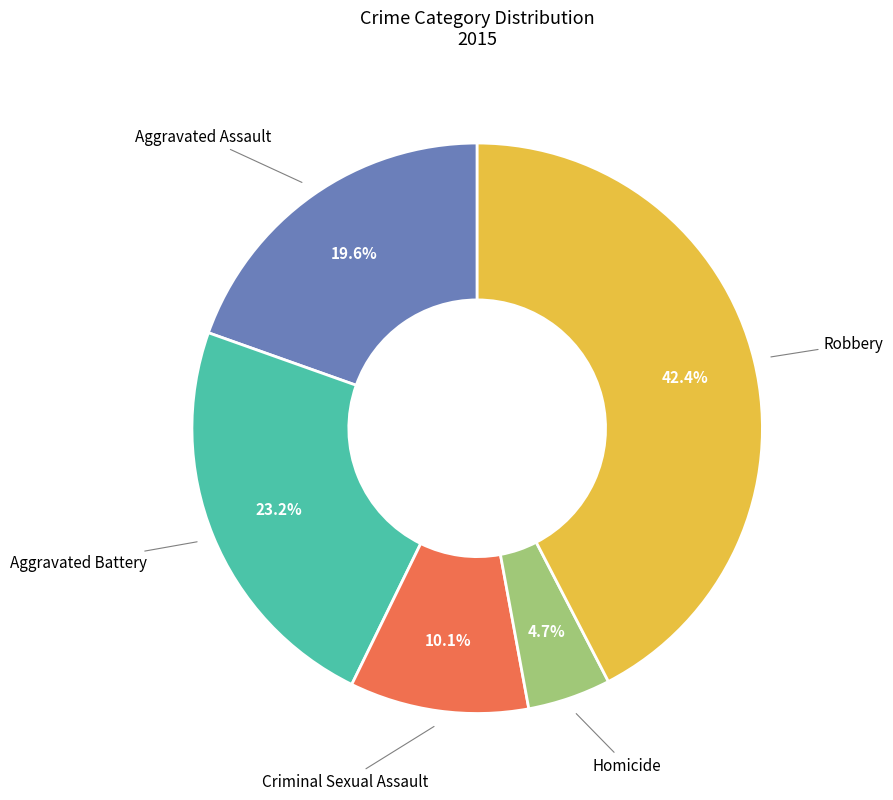

Is there any slice that represents more than half of the pie?

No